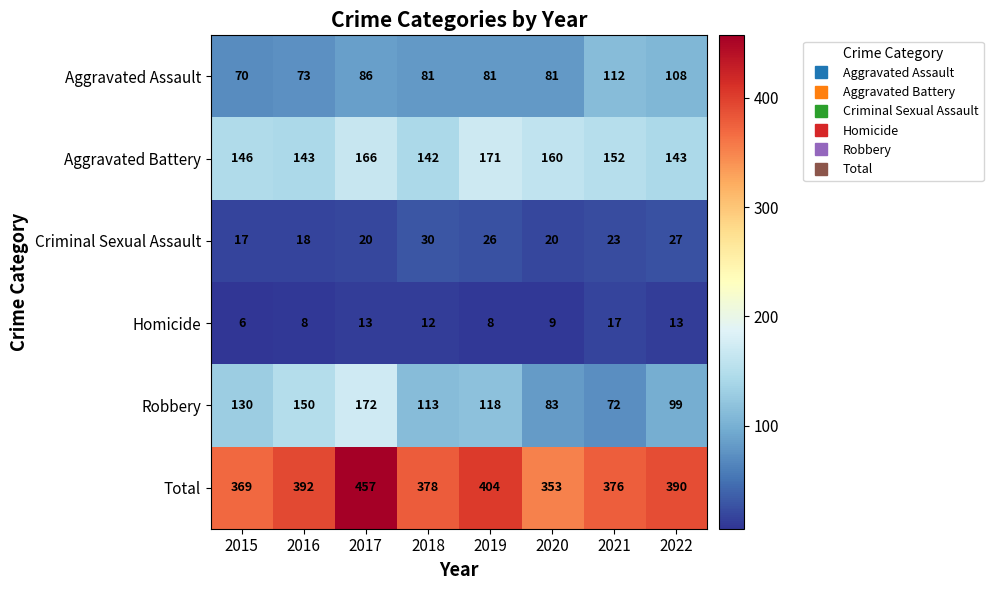

What is the difference between the maximum and minimum values in the Aggravated Assault series?

42